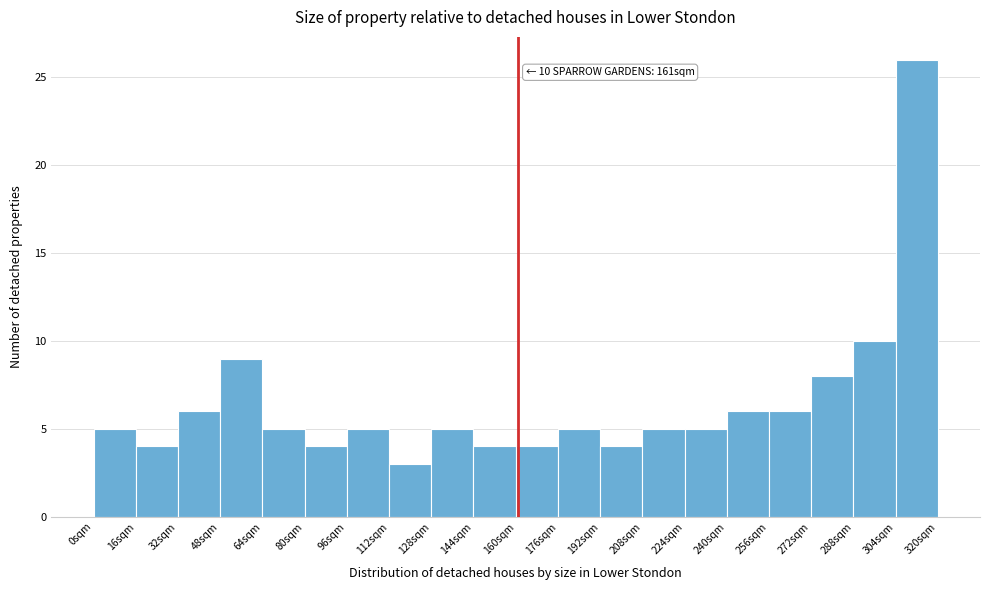

Over which range of the x-axis is the bar tallest?

304 to 320